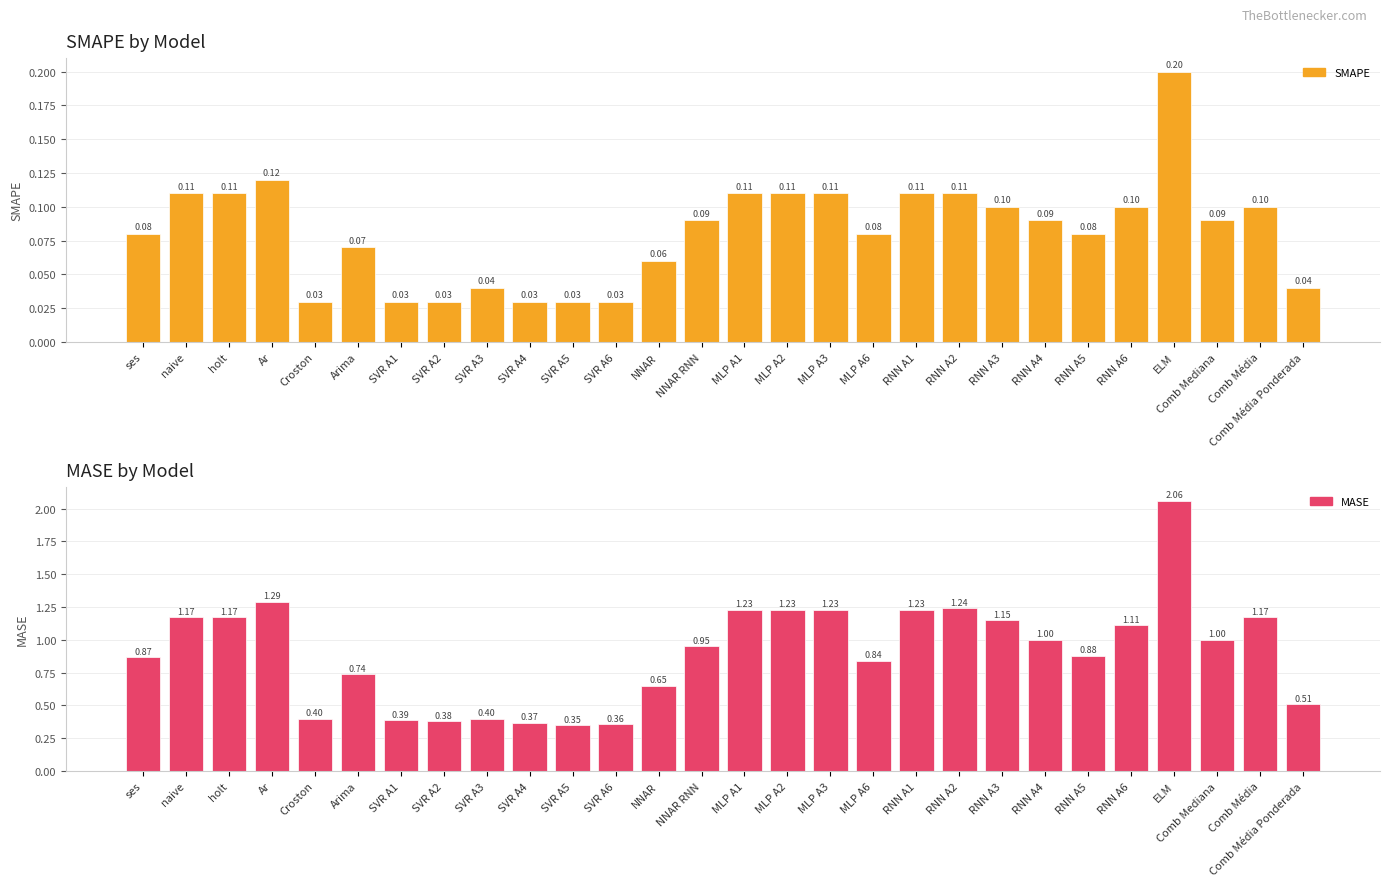

Is the value of SMAPE at NNAR greater than the value of MASE at Comb Mediana?

No